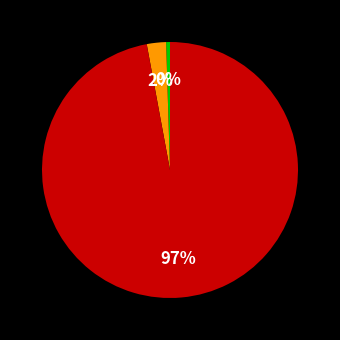

How many slices are in this pie chart?

3